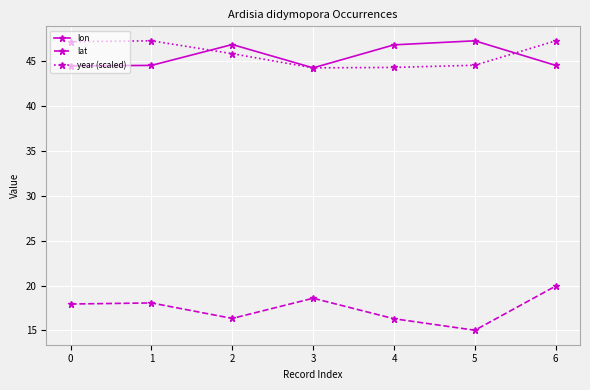

What is the value of the lat point at the 6th from the left?

15.0